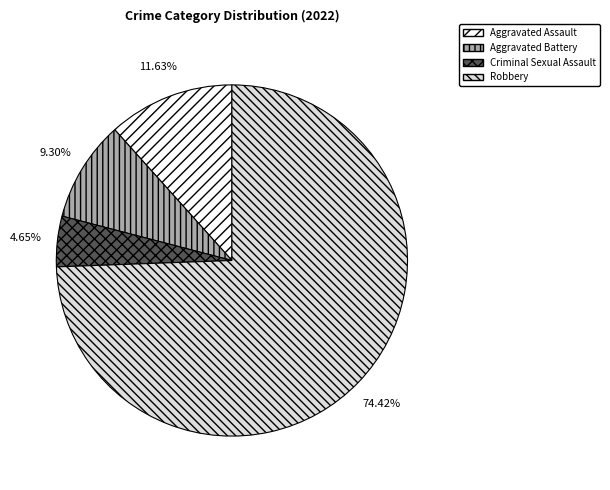

To the nearest percent, what is the average slice percentage?

25%